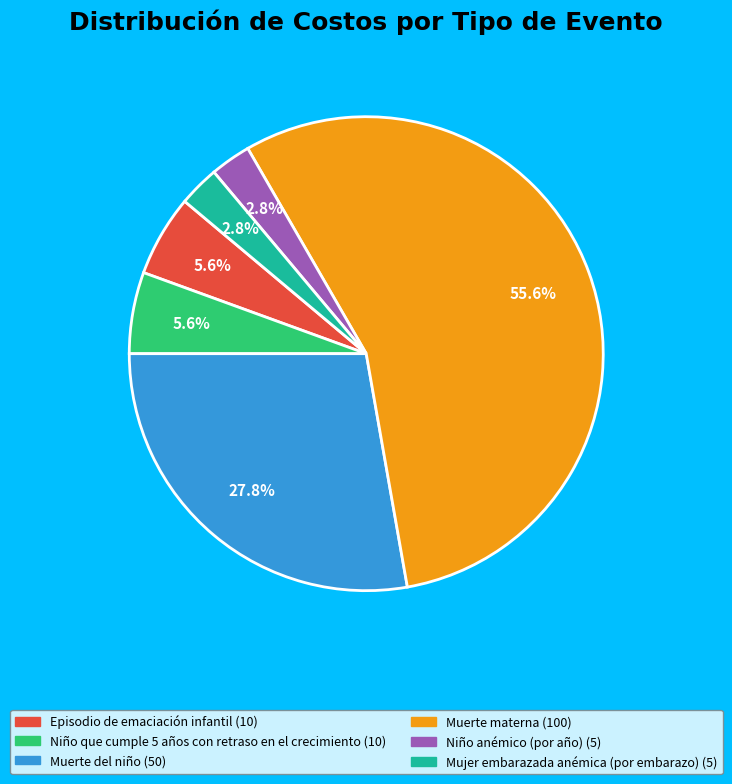

Does Muerte del niño account for over 50% of the chart?

No